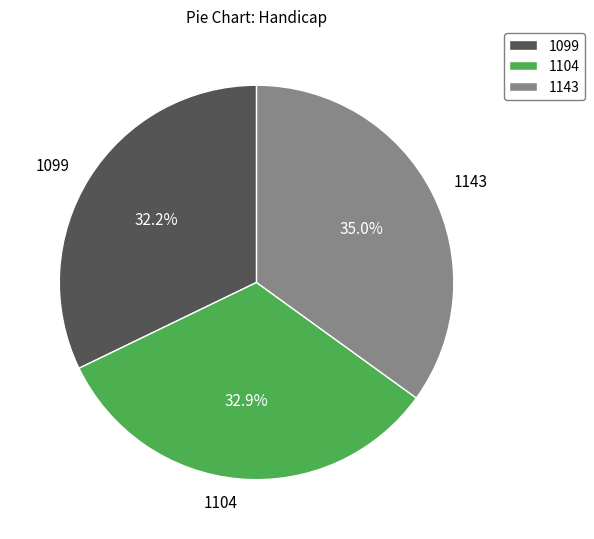

To the nearest percent, what is the difference between the largest and smallest slice percentages?

3%